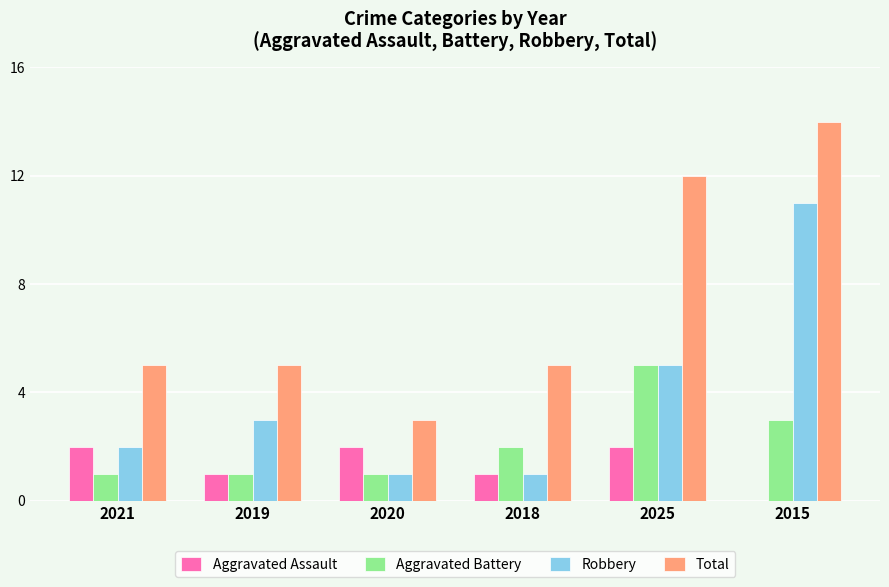

What is the sum of the Aggravated Assault values at 2021 and 2018?

3